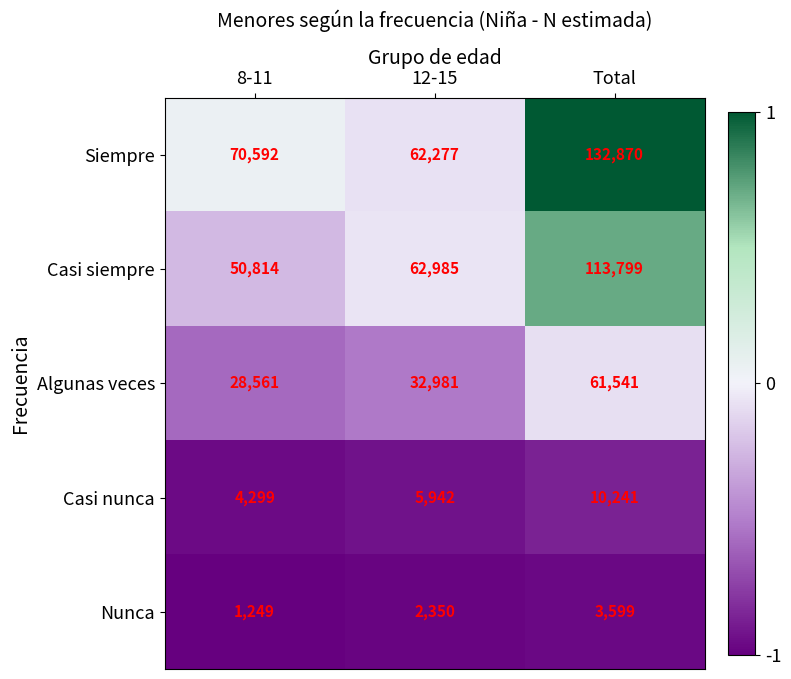

List the series in order of their peak value, highest first.

Siempre, Casi siempre, Algunas veces, Casi nunca, Nunca